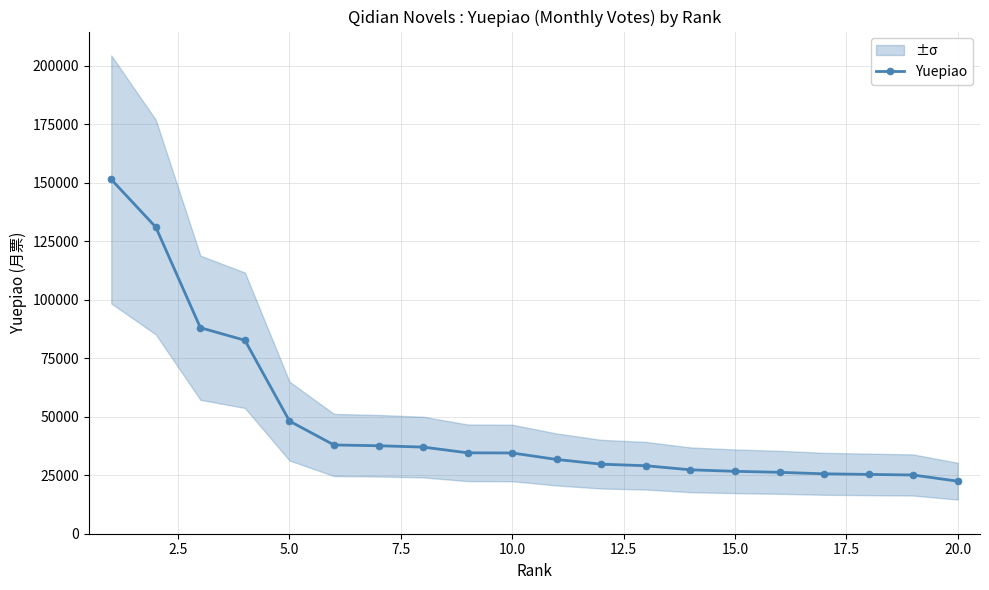

The chart shows a value of 39443 at 2.5. True or false?

False